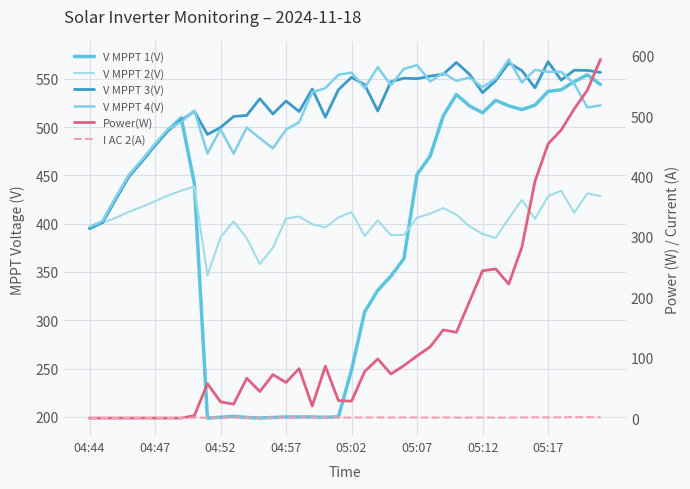

In I AC 2(A), how many points are lower than both neighbors (excluding endpoints)?

7